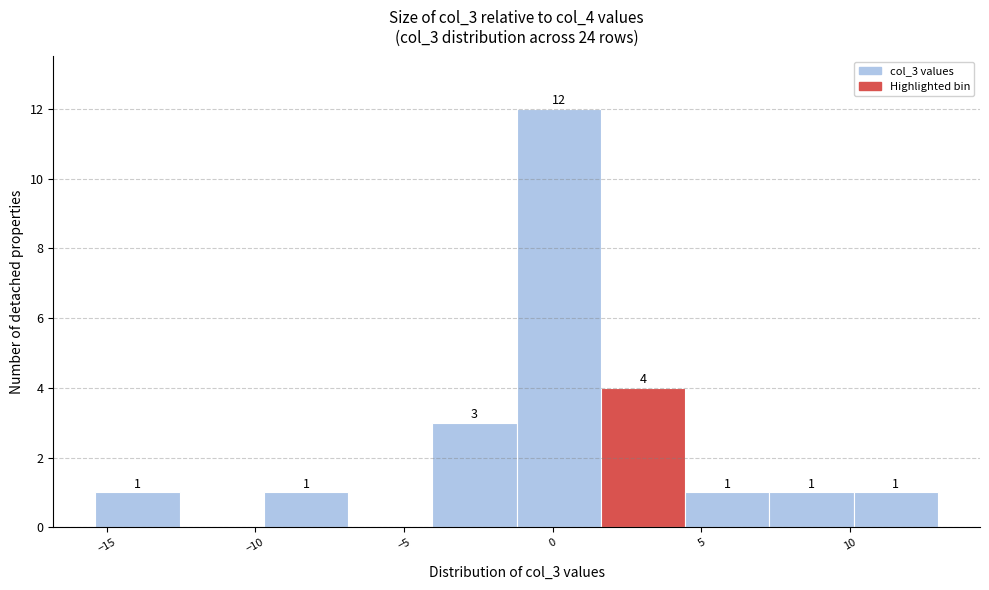

Over which range of the x-axis is the bar tallest?

-1.0 to 1.5